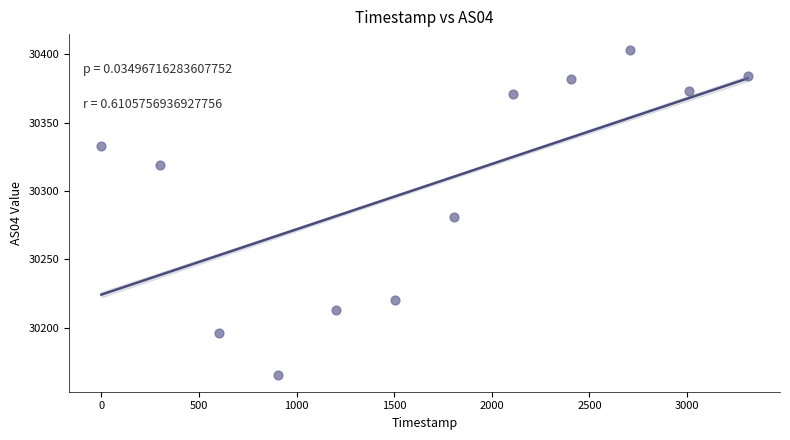

What is the range of Y values (max minus min)?

238